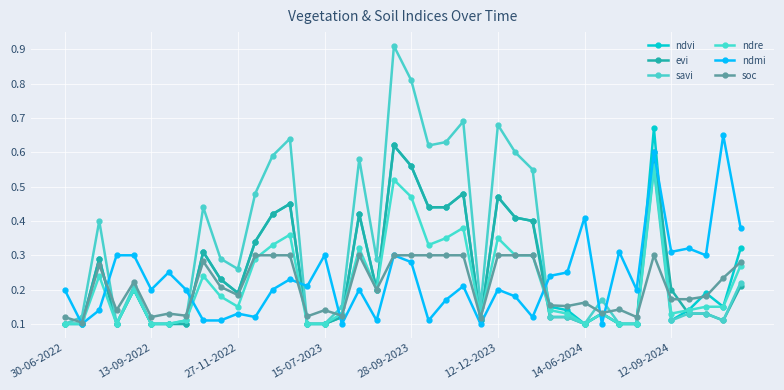

Reading left to right, list all the values displayed in this chart.

ndvi: 0.1	0.1	0.3	0.1	0.2	0.1	0.1	0.1	0.3	0.2	0.2	0.3	0.4	0.5	0.1	0.1	0.1	0.4	0.2	0.6	0.6	0.4	0.4	0.5	0.1	0.5	0.4	0.4	0.1	0.1	0.1	0.1	0.1	0.1	0.7	0.1	0.1	0.2	0.1	0.3
evi: 0.1	0.1	0.3	0.1	0.2	0.1	0.1	0.1	0.3	0.2	0.2	0.3	0.4	0.5	0.1	0.1	0.1	0.4	0.2	0.6	0.6	0.4	0.4	0.5	0.1	0.5	0.4	0.4	0.1	0.1	0.1	0.1	0.1	0.1	0.6	0.2	0.1	0.1	0.1	0.2
savi: 0.1	0.1	0.4	0.1	0.2	0.1	0.1	0.1	0.4	0.3	0.3	0.5	0.6	0.6	0.1	0.1	0.1	0.6	0.3	0.9	0.8	0.6	0.6	0.7	0.1	0.7	0.6	0.6	0.1	0.1	0.1	0.2	0.1	0.1	0.6	0.1	0.1	0.1	0.1	0.2
ndre: 0.1	0.1	0.2	0.1	0.2	0.1	0.1	0.1	0.2	0.2	0.1	0.3	0.3	0.4	0.1	0.1	0.1	0.3	0.2	0.5	0.5	0.3	0.3	0.4	0.1	0.3	0.3	0.3	0.1	0.1	0.1	0.1	0.1	0.1	0.6	0.1	0.1	0.1	0.1	0.3
ndmi: 0.2	0.1	0.1	0.3	0.3	0.2	0.2	0.2	0.1	0.1	0.1	0.1	0.2	0.2	0.2	0.3	0.1	0.2	0.1	0.3	0.3	0.1	0.2	0.2	0.1	0.2	0.2	0.1	0.2	0.2	0.4	0.1	0.3	0.2	0.6	0.3	0.3	0.3	0.7	0.4
soc: 0.1	0.1	0.3	0.1	0.2	0.1	0.1	0.1	0.3	0.2	0.2	0.3	0.3	0.3	0.1	0.1	0.1	0.3	0.2	0.3	0.3	0.3	0.3	0.3	0.1	0.3	0.3	0.3	0.2	0.2	0.2	0.1	0.1	0.1	0.3	0.2	0.2	0.2	0.2	0.3